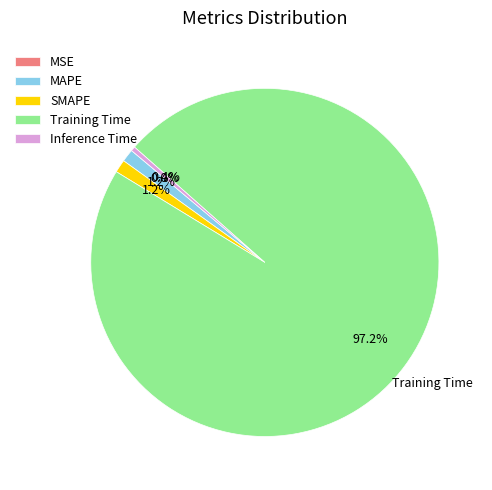

To the nearest percent, what portion does MAPE represent?

1%